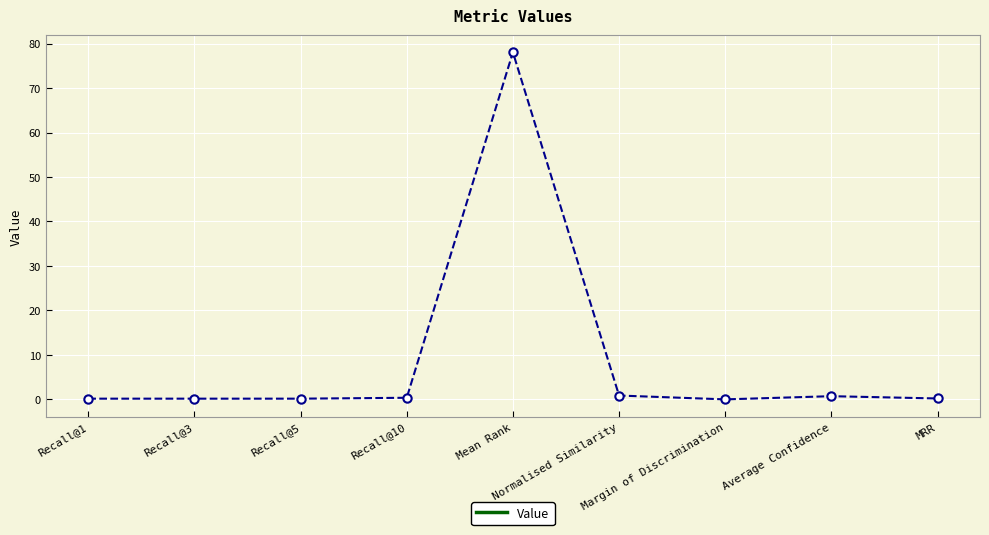

What position from the right is Normalised Similarity?

4